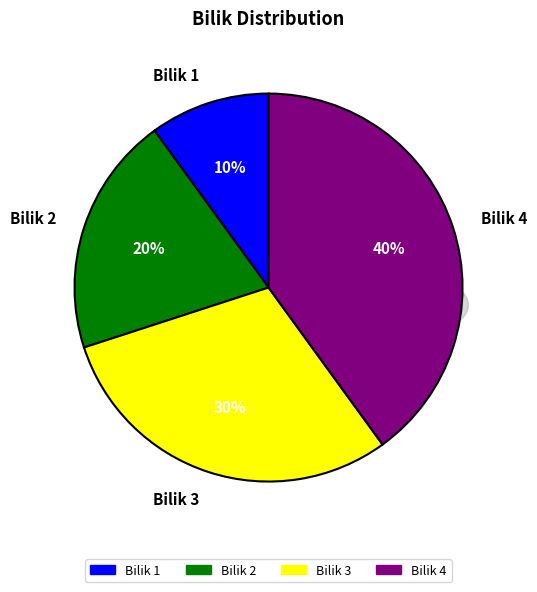

To the nearest percent, what percentage of the pie is Bilik 4?

40%